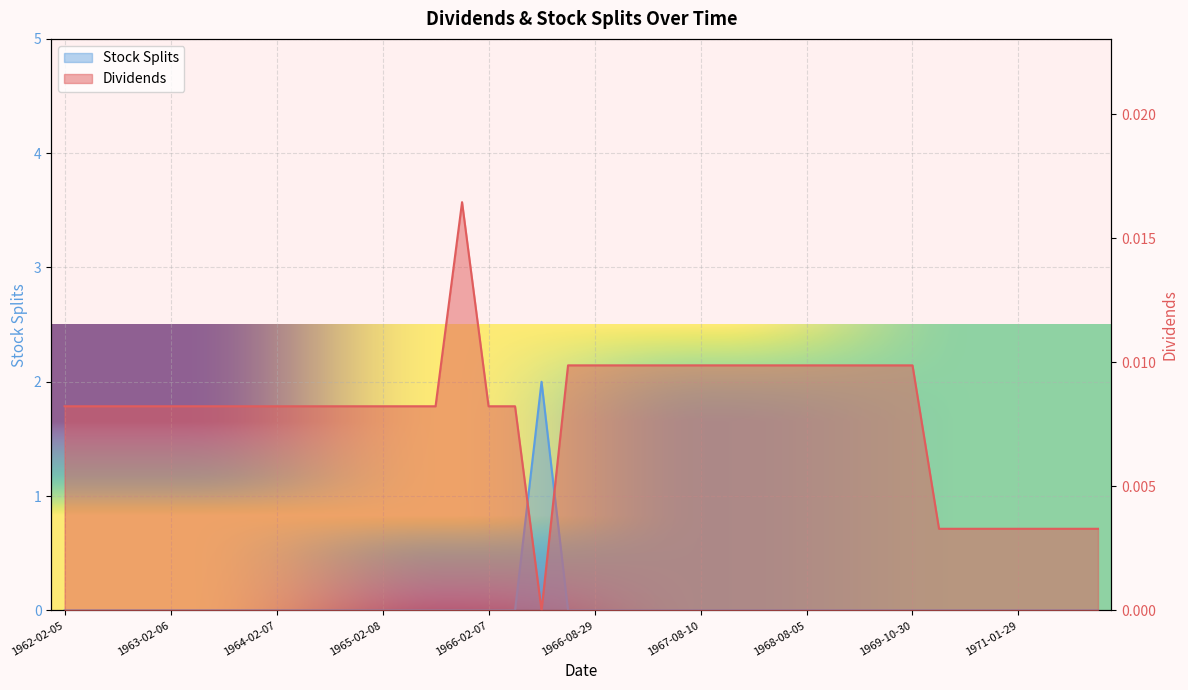

In Stock Splits, how many points are higher than both neighbors (excluding endpoints)?

1